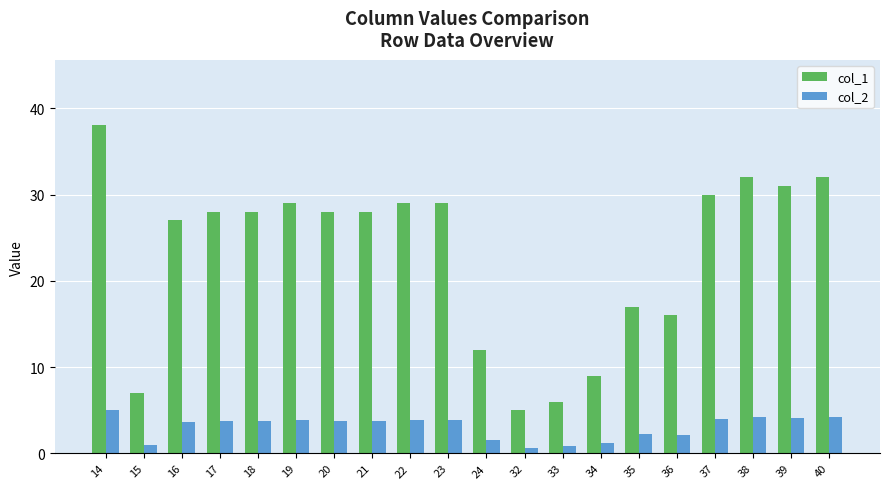

At which category is the sum across all series the highest?

14